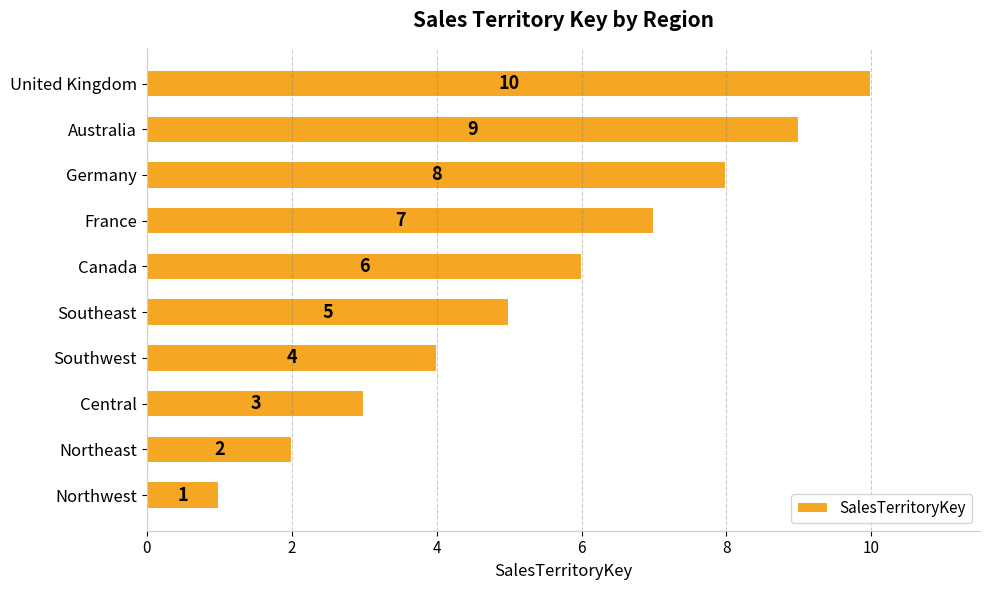

What is the change in value from Southeast to France?

+2